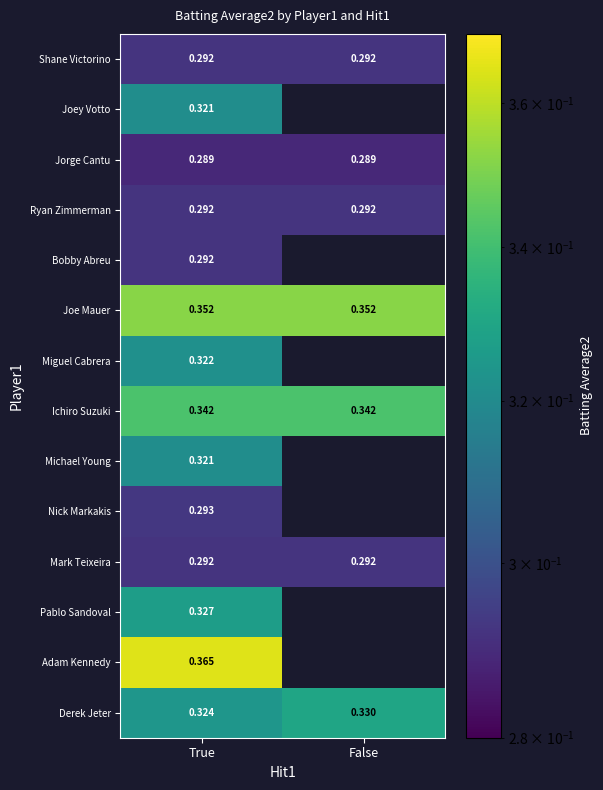

The value of Ryan Zimmerman at False is 0.1. True or false?

False